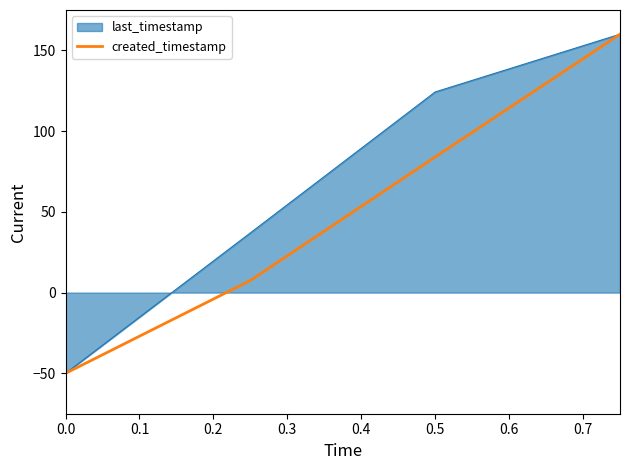

List the series in order of their overall mean, lowest first.

created_timestamp, last_timestamp